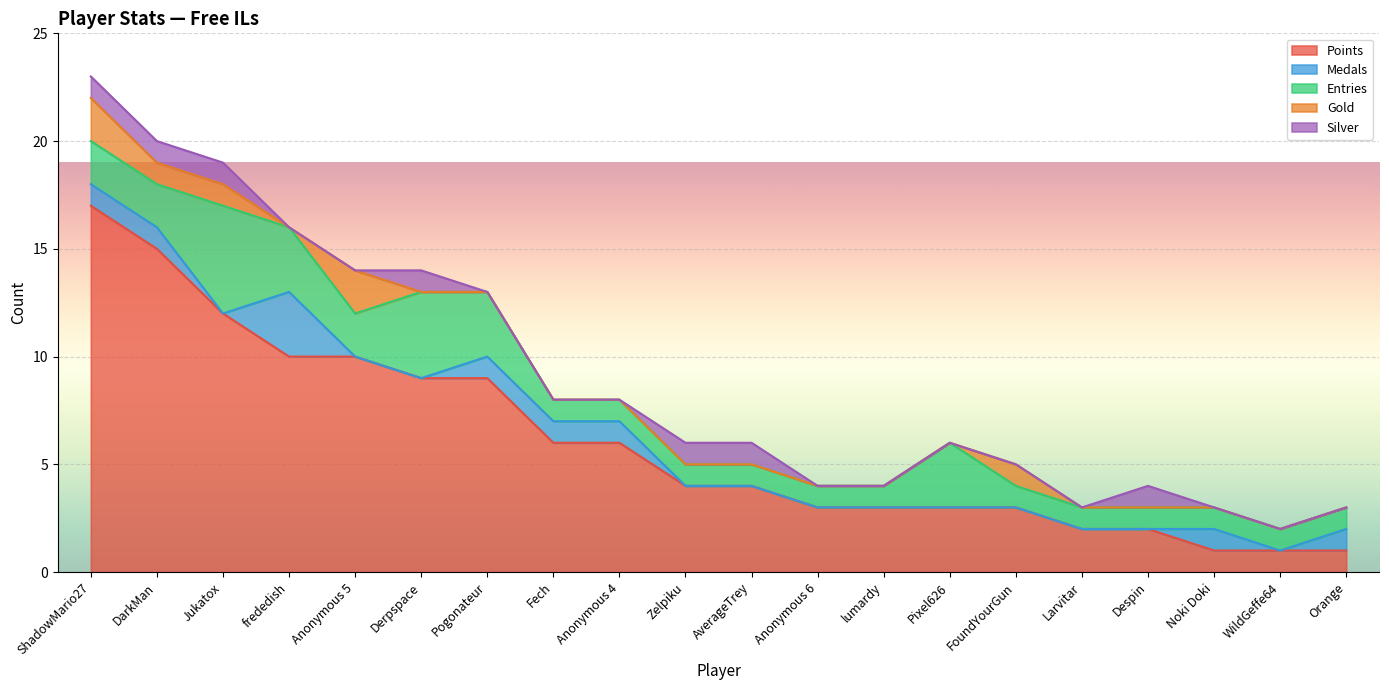

Is it true that Medals equals -2 at Despin?

False